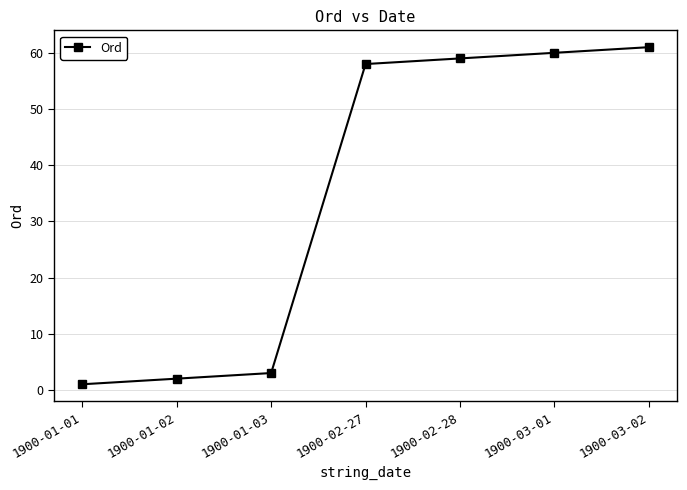

What is the difference between the values at 1900-01-03 and 1900-02-28?

56